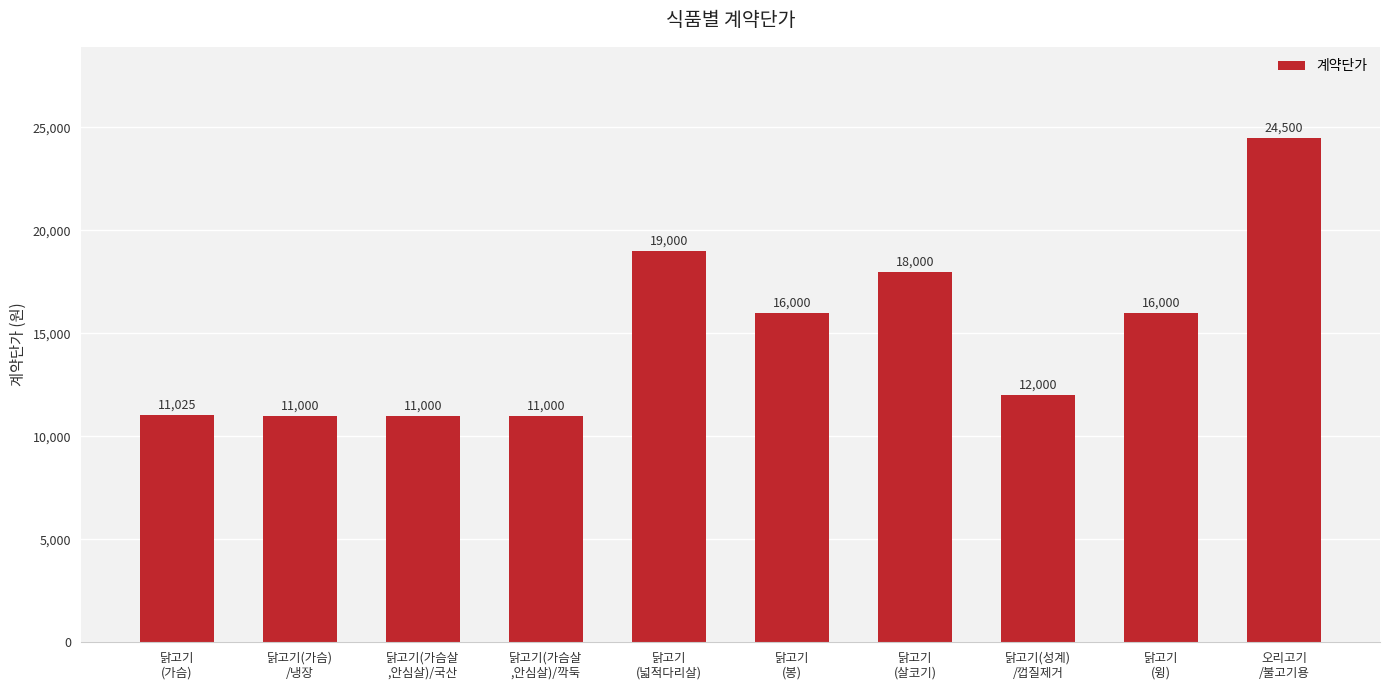

Does the chart contain stacked bars?

No